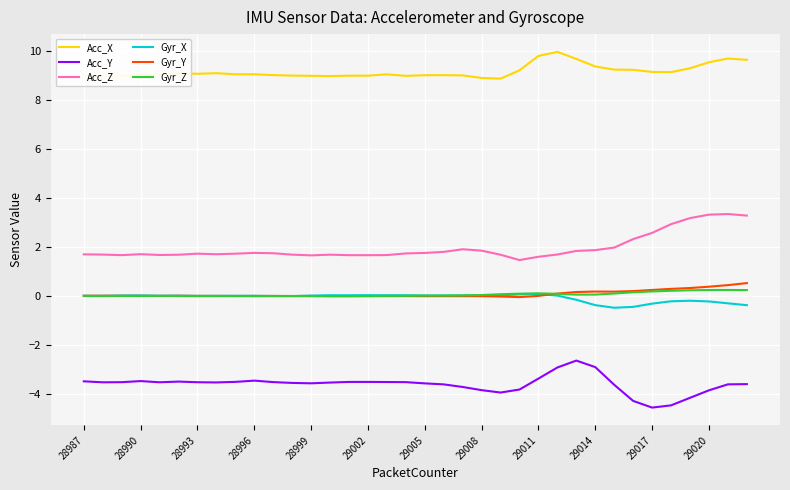

What is the lowest value of the Acc_X series?

8.9